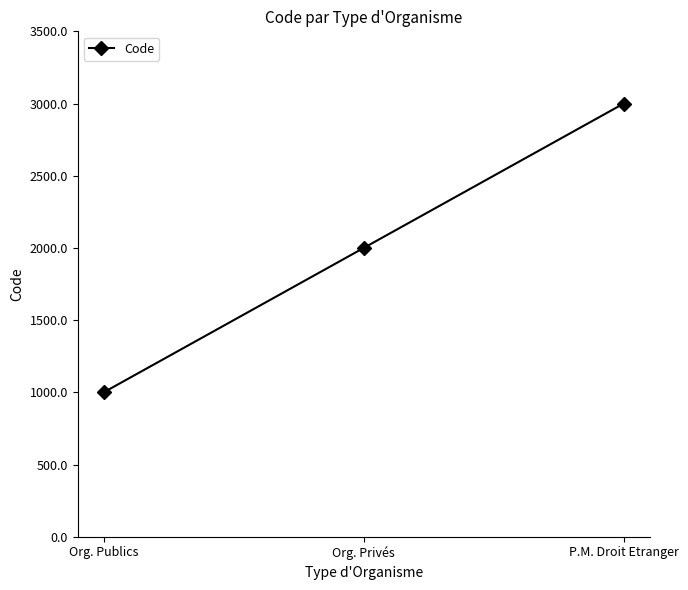

What is the ratio of the value at P.M. Droit Etranger to the value at Org. Privés?

1.5